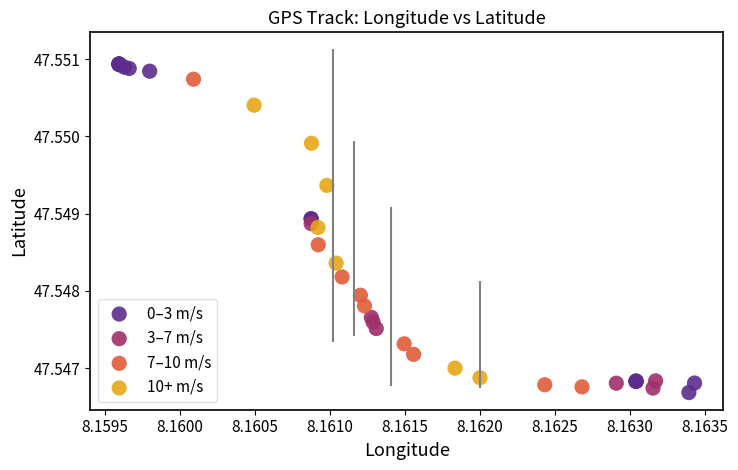

Which series has the largest Y range (max minus min)?

0–3 m/s